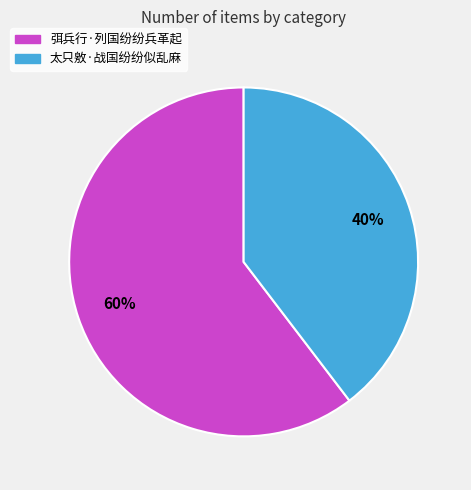

Which slice represents more than half of the pie?

弭兵行·列国纷纷兵革起